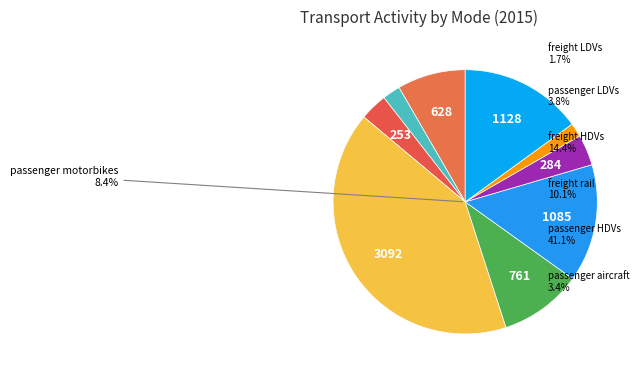

How many slices are in this pie chart?

9